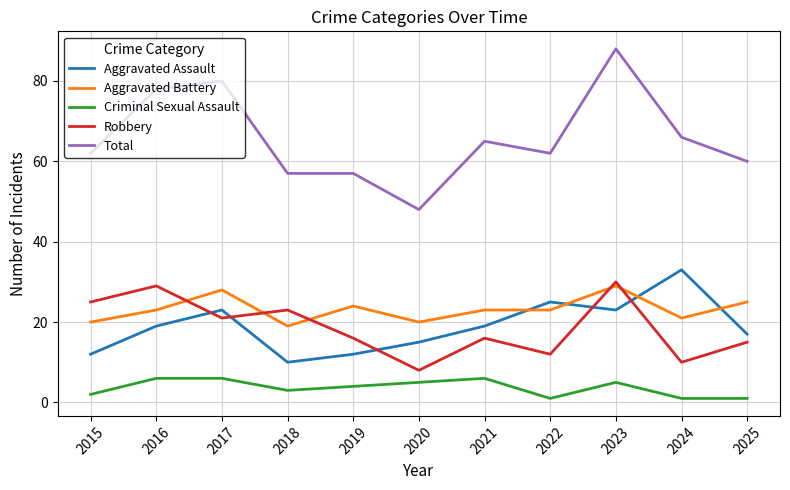

How many series are shown in this chart?

5